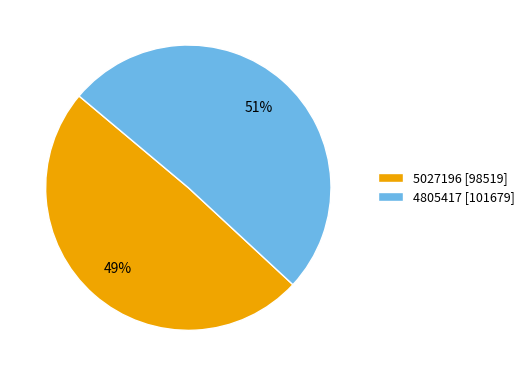

To the nearest percent, what percentage of the pie is 5027196?

49%